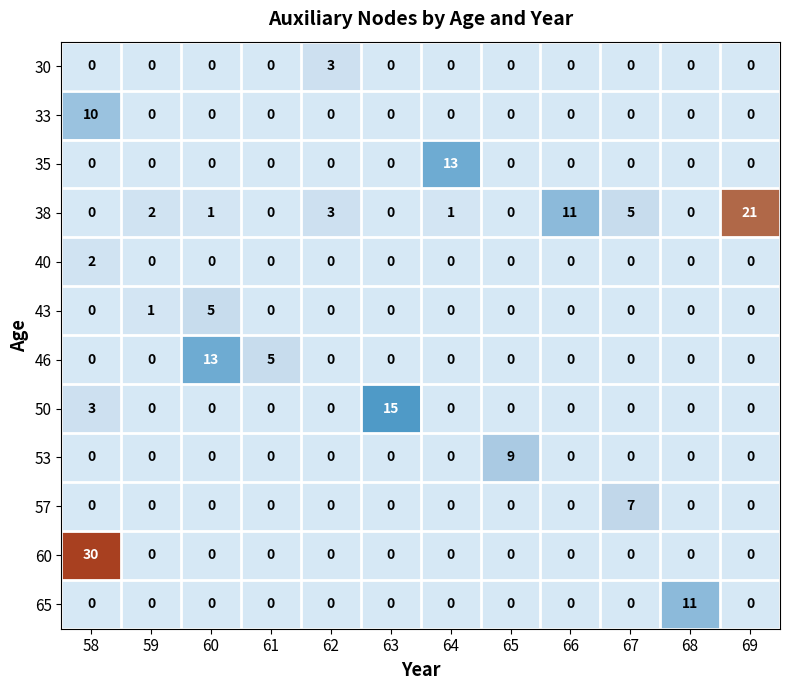

What value does the 38 series have at 62?

3